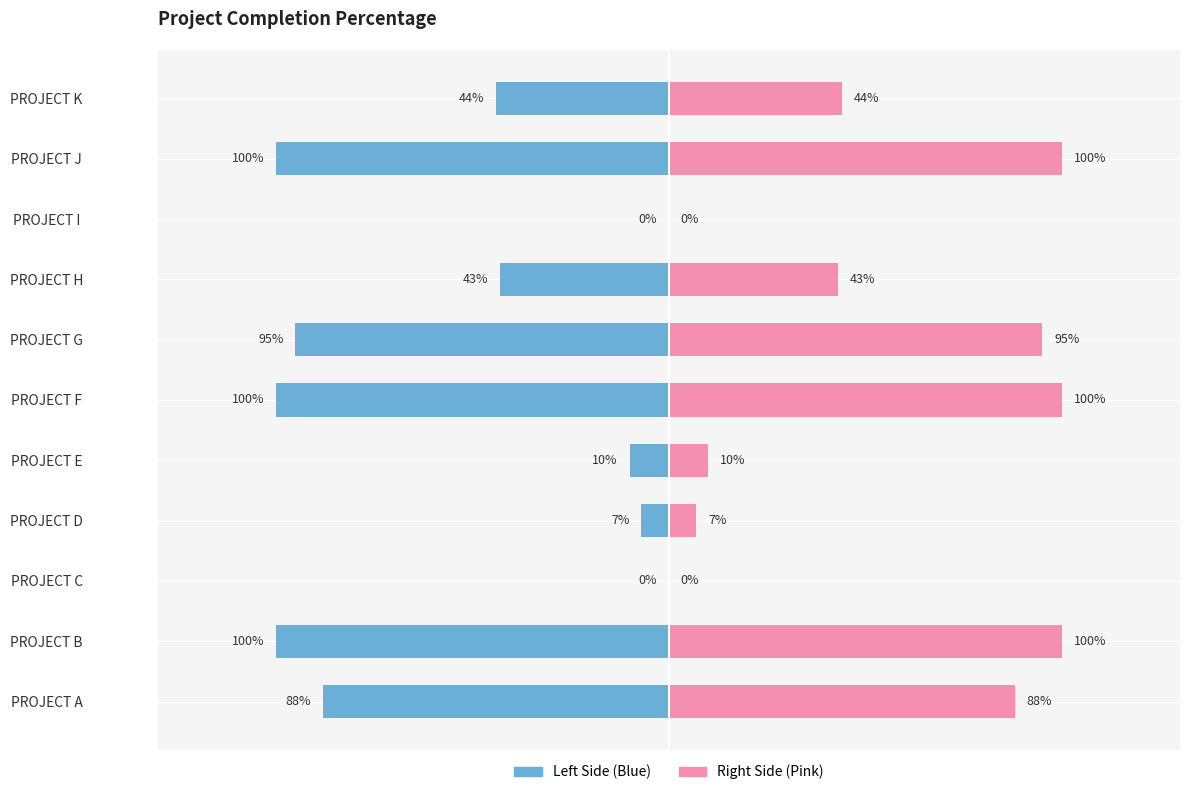

At how many categories does at least one series exceed 0?

9